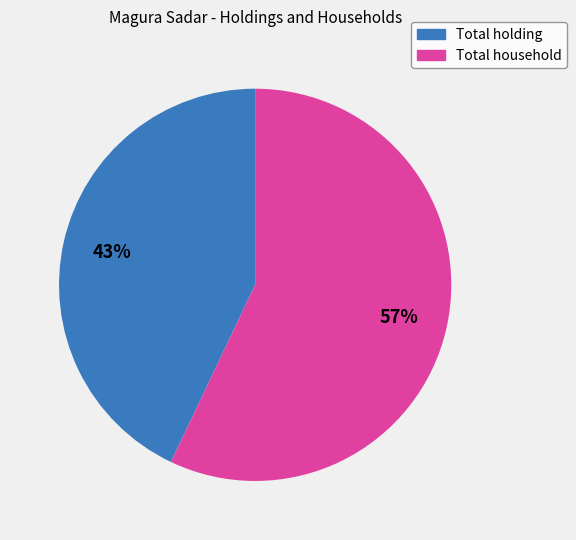

What is the ratio of the value at Total holding to the value at Total household?

0.8